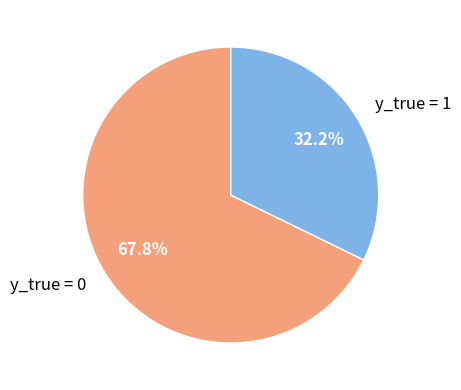

Combined, do y_true = 1 and y_true = 0 account for over 50%?

Yes